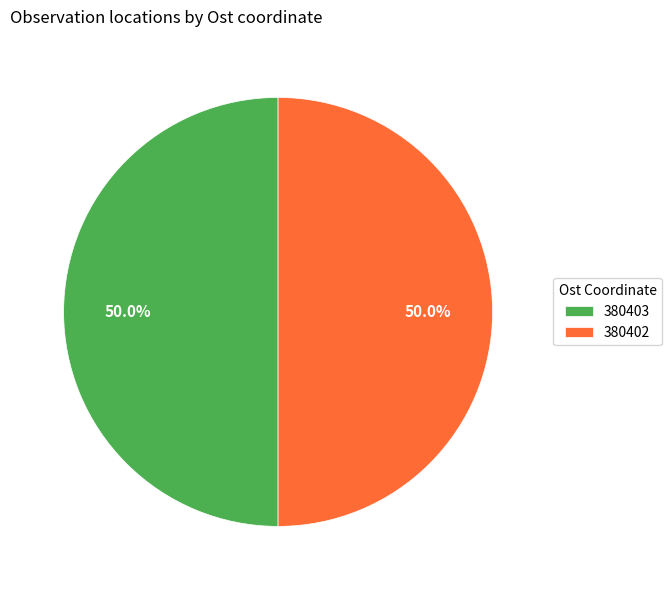

Combined, do 380402 and 380403 account for over 50%?

Yes